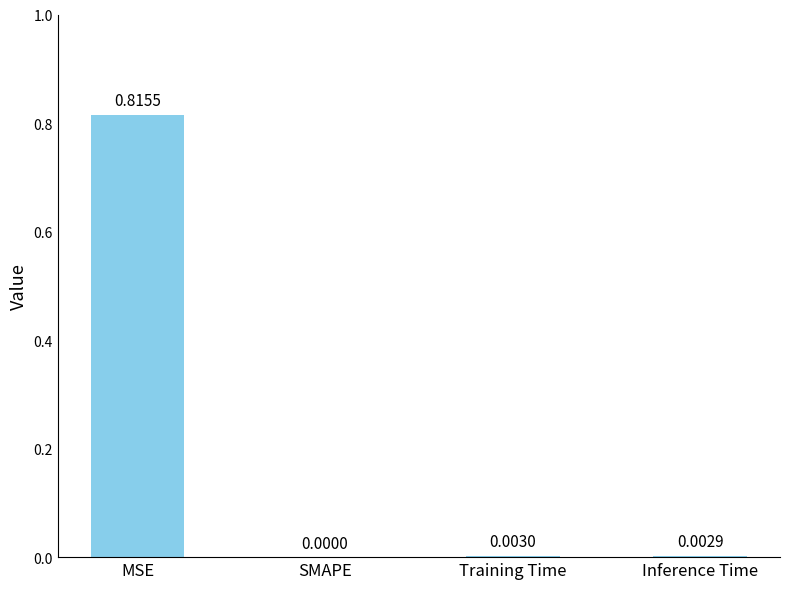

Where is the data nearest to the value 0?

SMAPE